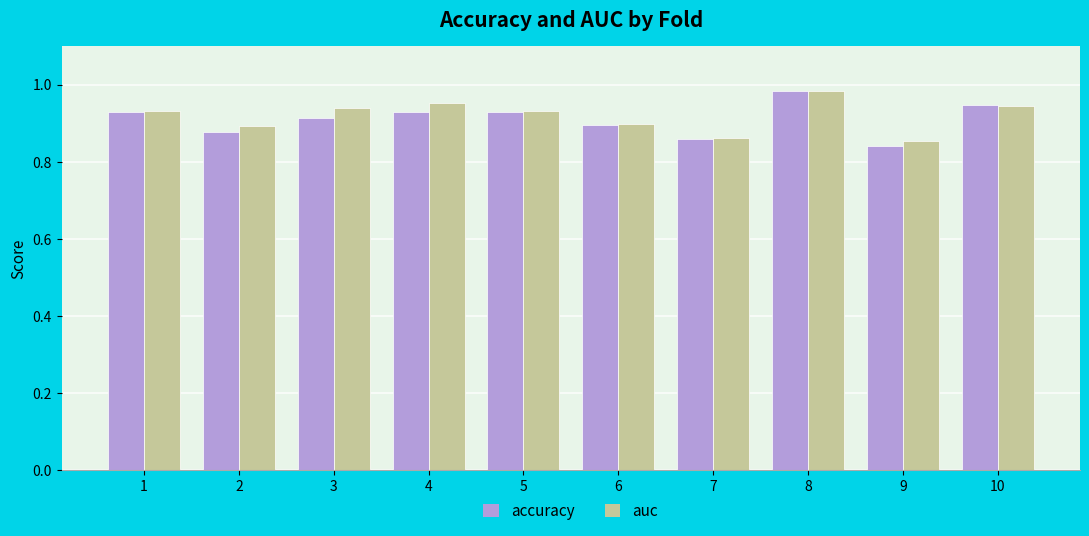

At which label does accuracy reach its minimum?

9